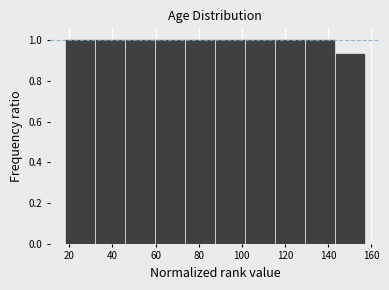

Reading left to right, list every bar in this chart as the range it spans on the x-axis followed by its height. Neither the bar edges nor the heights are printed on the chart, so give them approximately, as read against the axes.

18 to 32: 1.00
32 to 46: 1.00
46 to 60: 1.00
60 to 74: 1.00
74 to 88: 1.00
88 to 102: 1.00
102 to 116: 1.00
116 to 130: 1.00
130 to 144: 1.00
144 to 158: 0.94